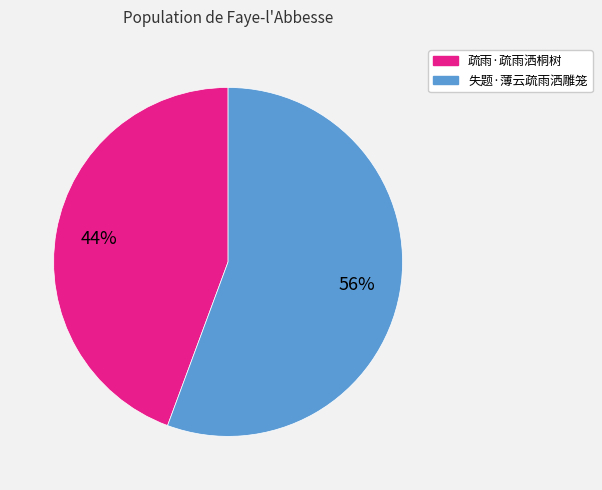

Rank the categories by value from highest to lowest.

失题·薄云疏雨洒雕笼, 疏雨·疏雨洒桐树